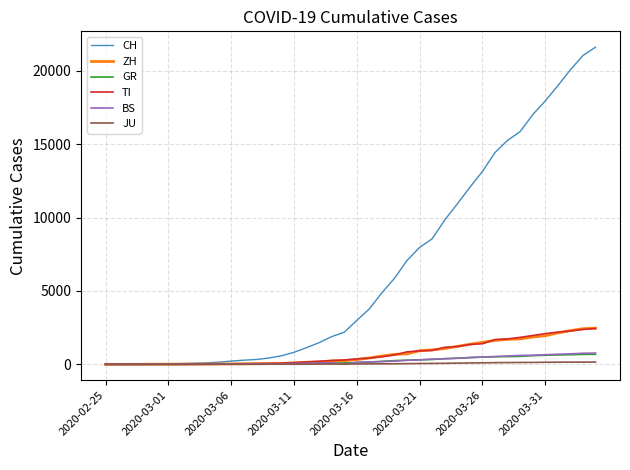

Which series has the widest spread of values?

CH